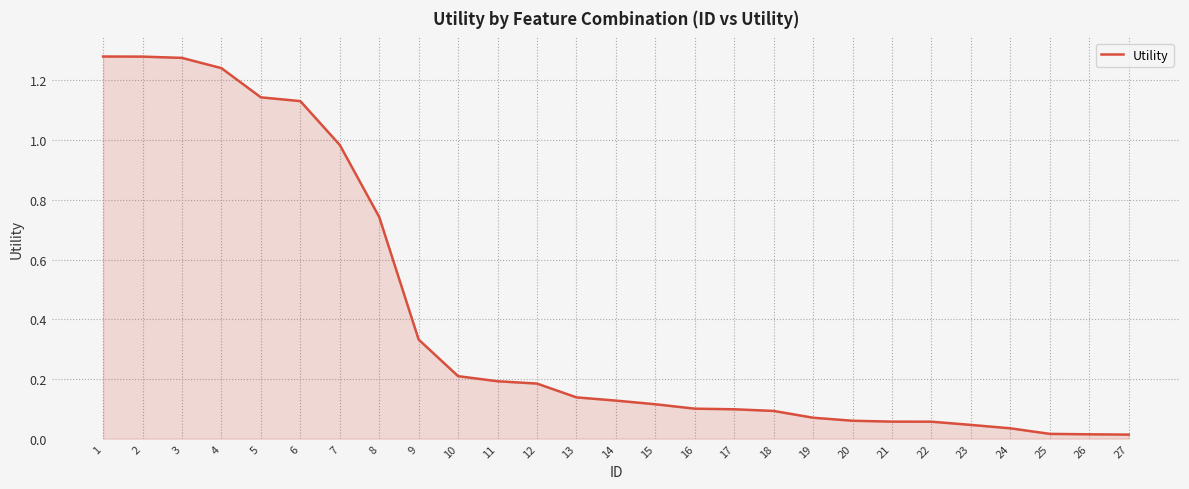

The chart shows a value of 0.2 at 11. True or false?

True